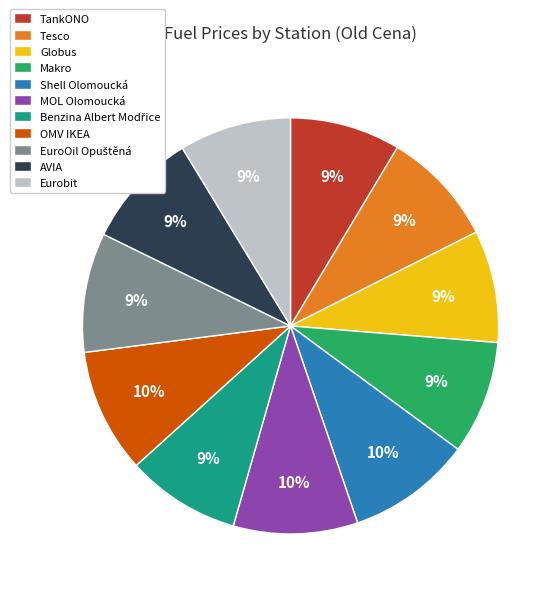

The OMV IKEA slice represents 17% of the pie. True or false?

False